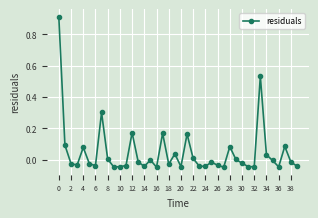

True or false: the data has more than 2 interior local peaks.

True